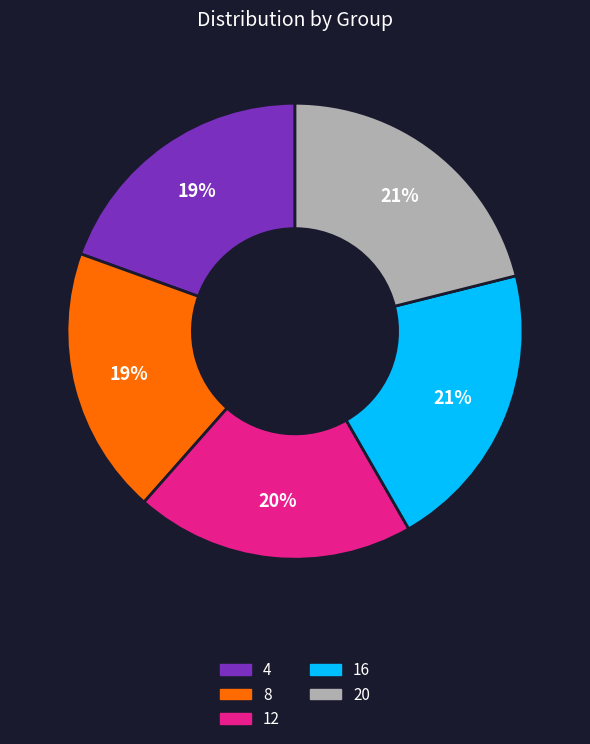

What is the ratio of the value at 20 to the value at 4?

1.1